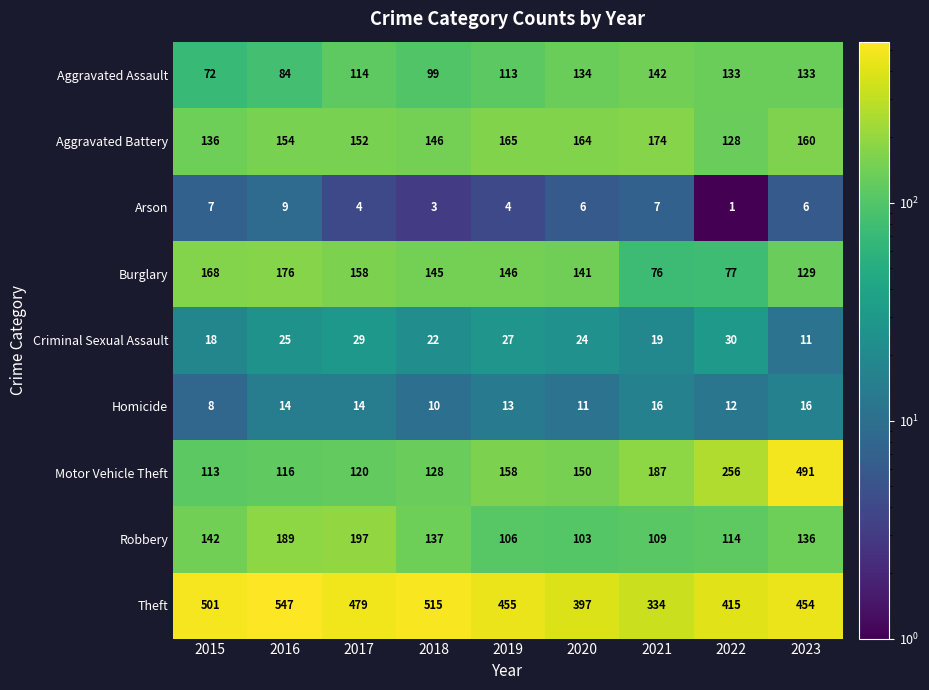

At which category is the sum across all series the highest?

2023